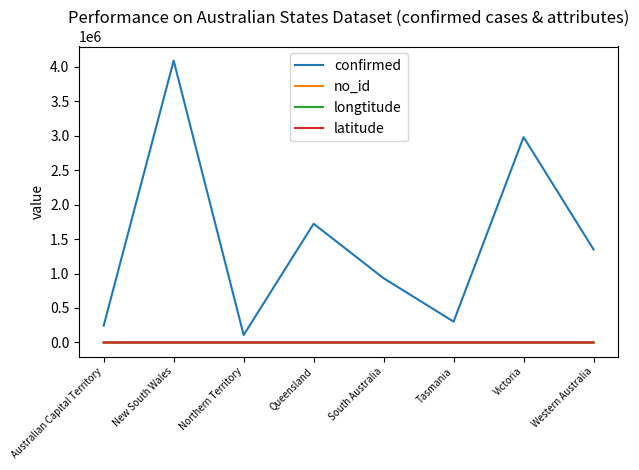

Is the value of latitude at Victoria greater than the value of confirmed at New South Wales?

No